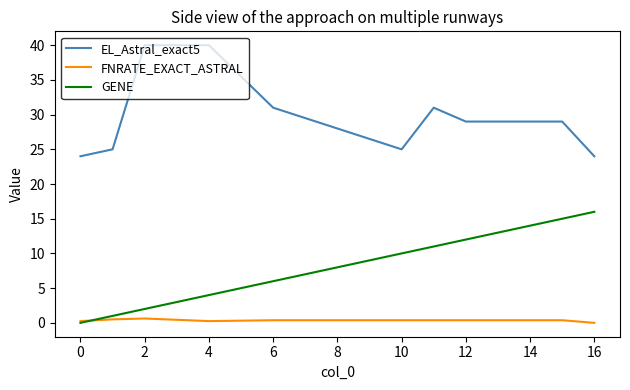

What is the difference between the maximum and minimum values in the FNRATE_EXACT_ASTRAL series?

0.6